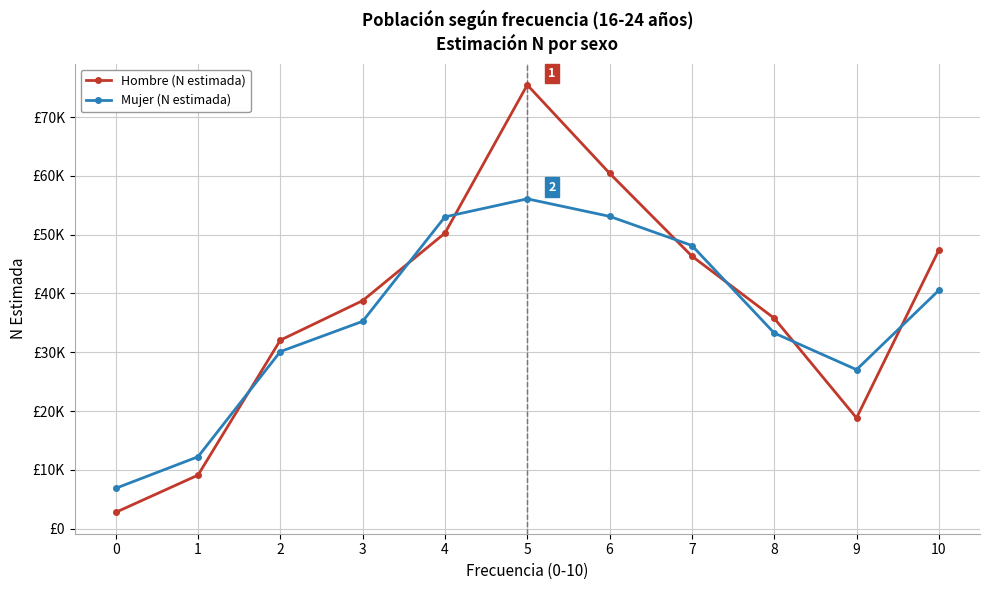

What is the smallest value displayed?

2771